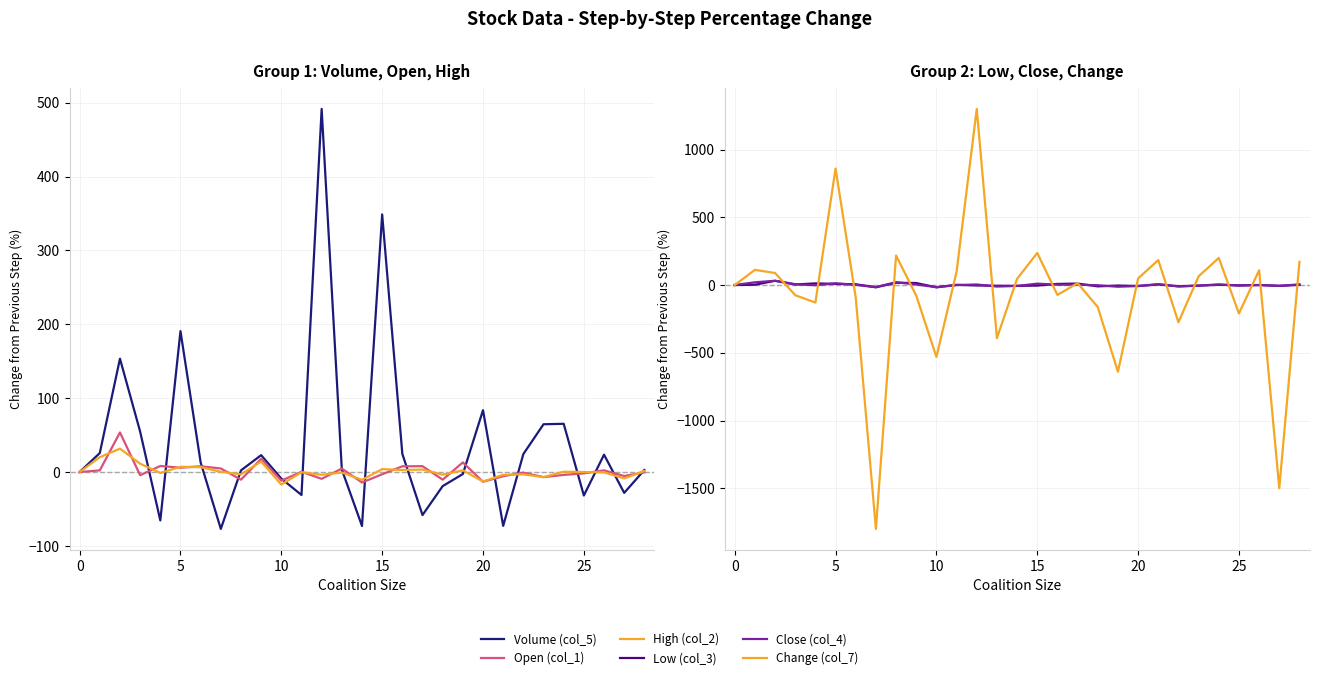

Rank the series at 19 from lowest to highest value.

Change (col_7), Close (col_4), Low (col_3), Volume (col_5), High (col_2), Open (col_1)